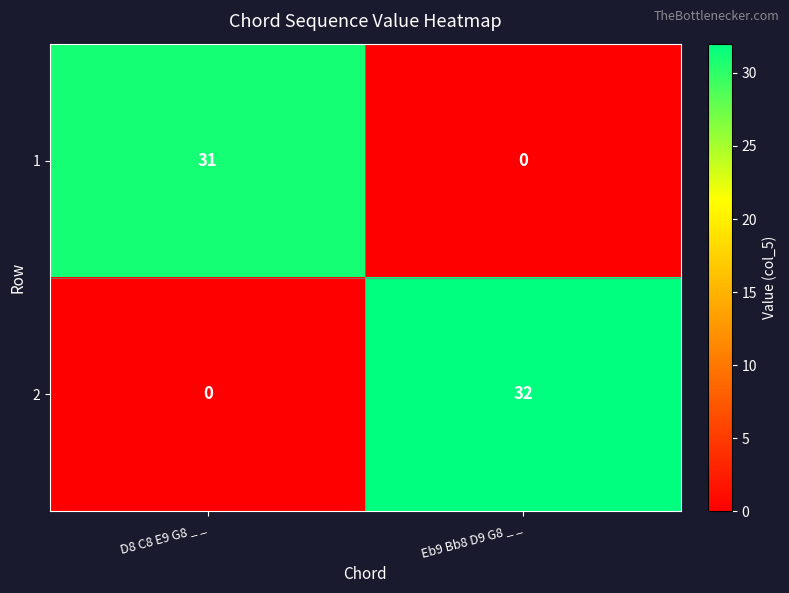

What value does the 2 series have at Eb9 Bb8 D9 G8 _ _?

32